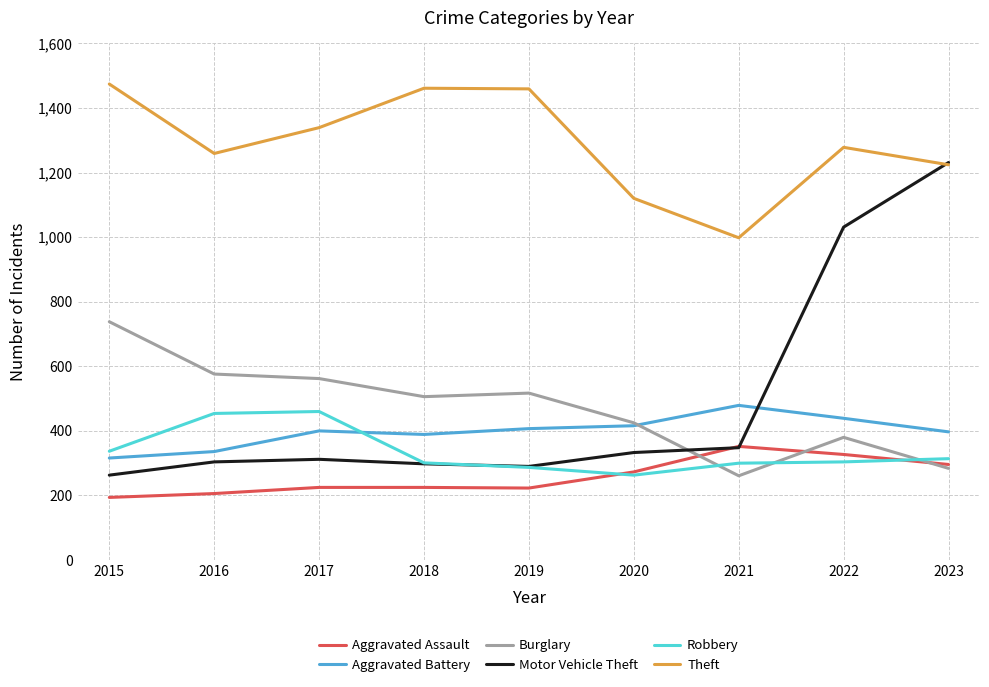

What is the difference between the highest and lowest values at 2016?

1053